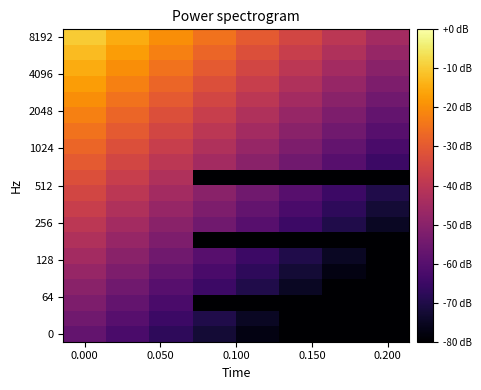

What is the greatest value displayed?

-10.0